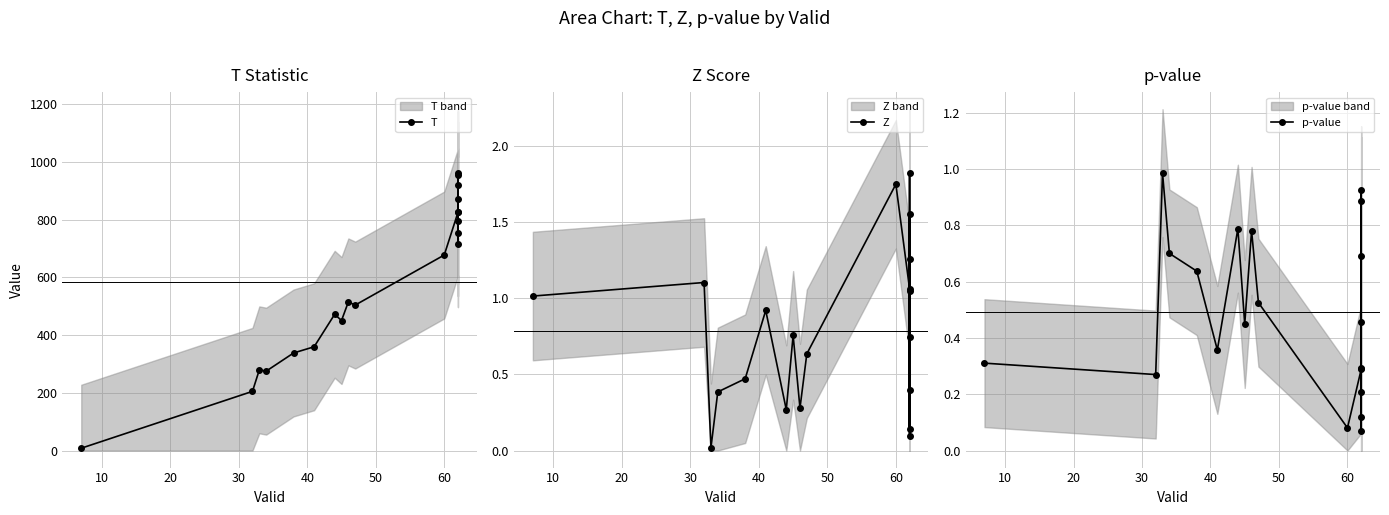

What is the difference between the Z values at 40 and 10?

0.6